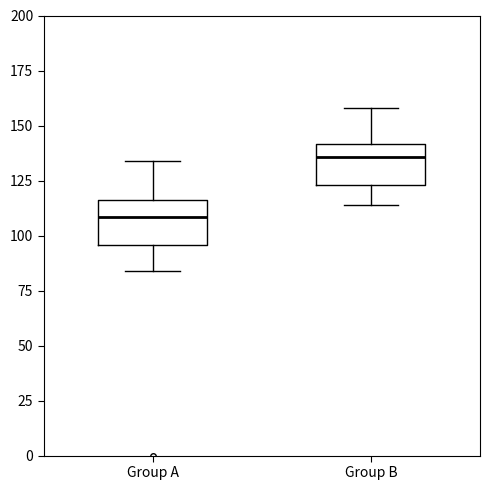

Reading left to right, transcribe this box plot: for each box, give where its median line is, the range the box spans, and where its two whiskers end, as read against the y-axis. The values are not printed on the chart, so give them approximately, as read against the axis.

Group A: median 110, box 95 to 115, whiskers 85 to 135
Group B: median 135, box 125 to 140, whiskers 115 to 160